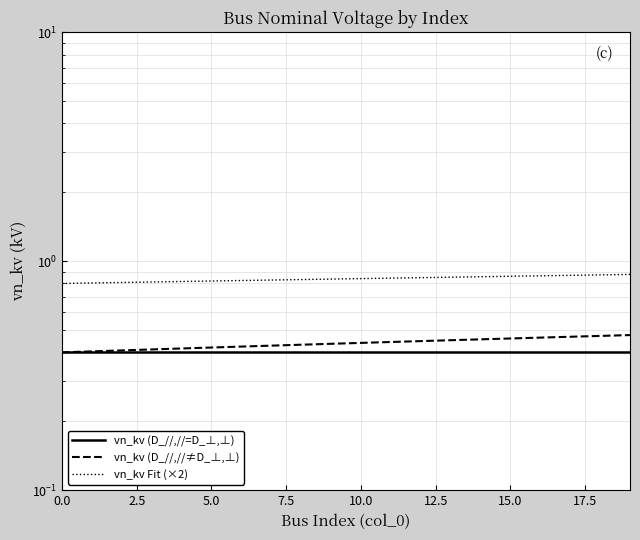

At which label does vn_kv (D_//,//≠D_⊥,⊥) reach its peak?

19